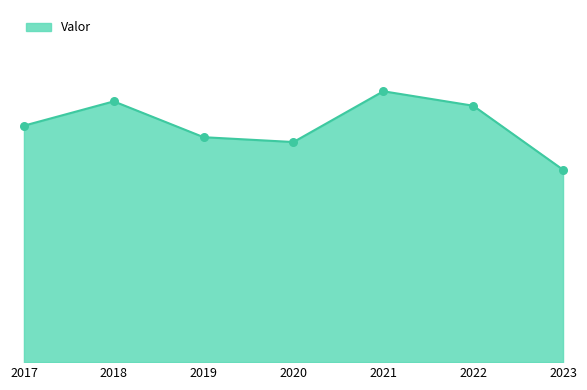

Which has a higher value, 2019 or 2021?

2021